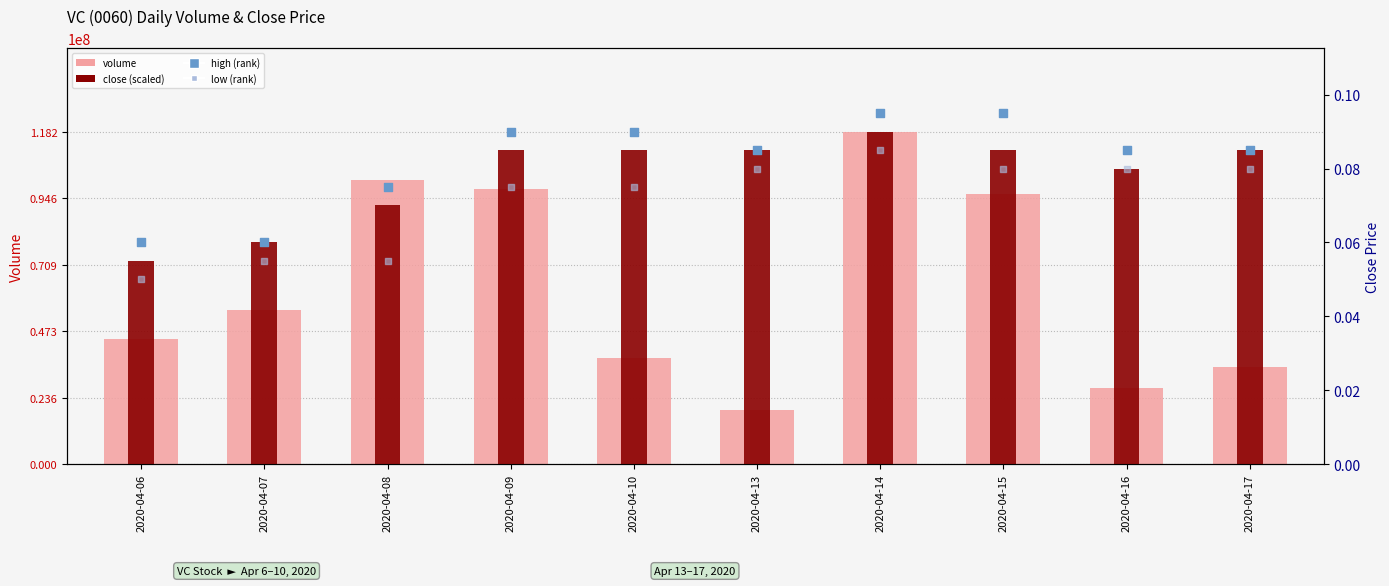

Which series has the largest total across all categories?

close (scaled)